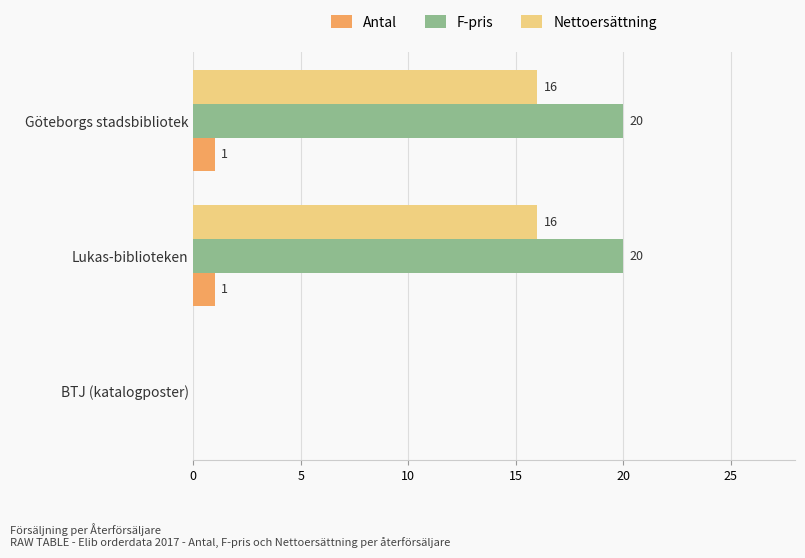

How many distinct data groups are displayed?

3